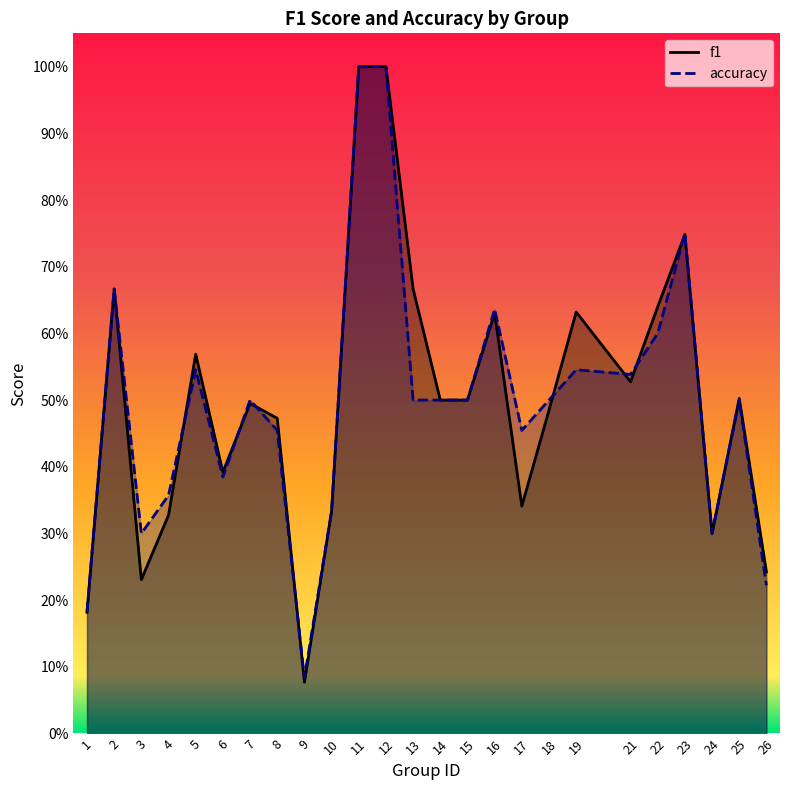

What are all the series names shown in the legend?

f1, accuracy